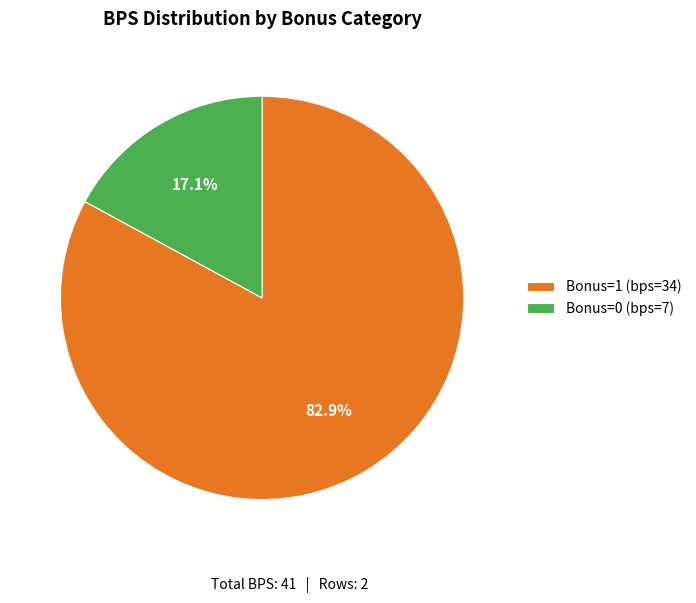

Do Bonus=0 (bps=7) and Bonus=1 (bps=34) together represent more than half of the pie?

Yes